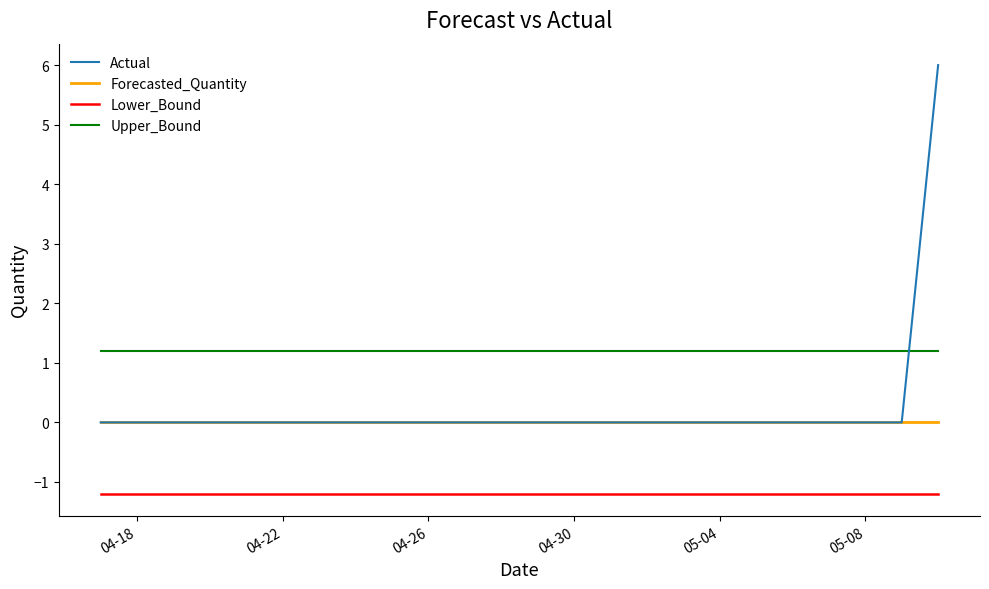

What is the smallest value displayed?

-1.2